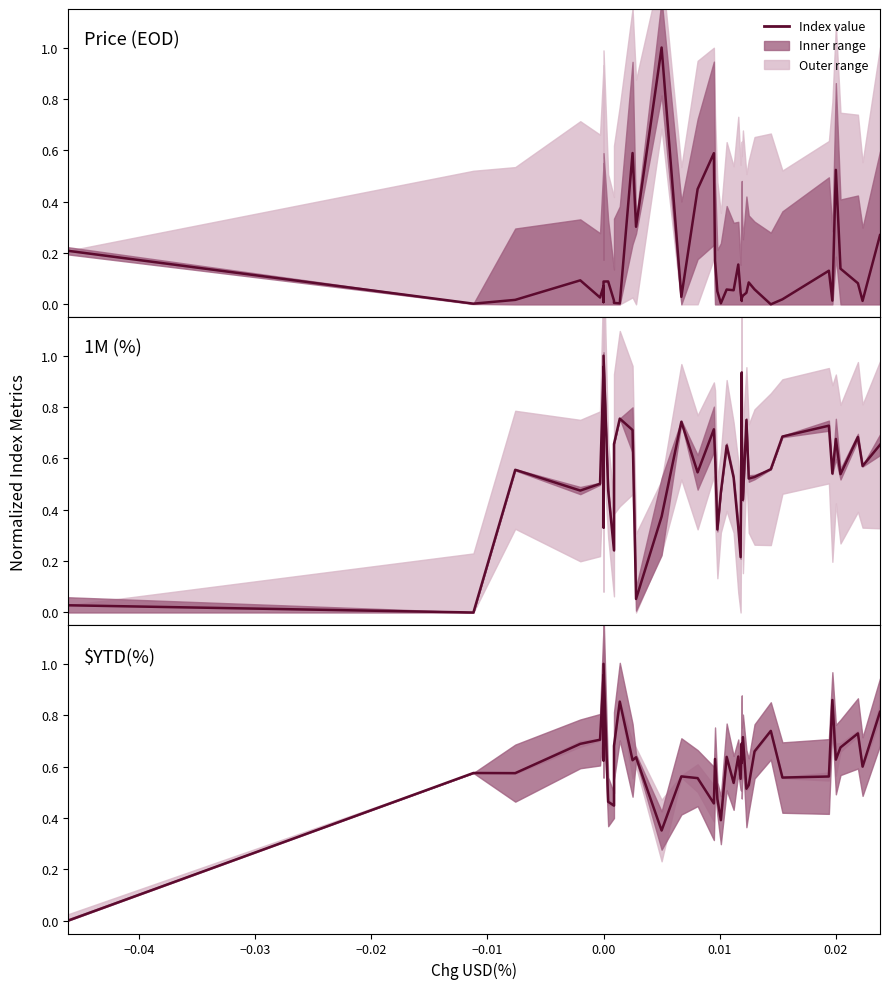

Reading left to right, what are all the values shown in this chart?

Price (EOD): 0.2	0.0	0.0	0.1	0.0	0.1	0.0	0.1	0.1	0.0	0.0	0.0	0.6	0.3	1.0	0.0	0.4	0.6	0.2	0.1	0.0	0.1	0.1	0.2	0.0	0.0	0.0	0.0	0.0	0.1	0.1	0.0	0.0	0.1	0.0	0.5	0.1	0.1	0.0	0.3
1M (%): 0.0	0.0	0.6	0.5	0.5	1.0	0.3	1.0	0.5	0.2	0.7	0.8	0.7	0.1	0.4	0.7	0.5	0.7	0.6	0.3	0.5	0.7	0.5	0.3	0.2	0.9	0.7	0.4	0.7	0.5	0.5	0.6	0.7	0.7	0.5	0.7	0.5	0.7	0.6	0.7
$YTD(%): 0.0	0.6	0.6	0.7	0.7	1.0	0.6	1.0	0.5	0.4	0.7	0.9	0.6	0.6	0.4	0.6	0.6	0.5	0.6	0.5	0.4	0.6	0.5	0.6	0.6	0.7	0.6	0.7	0.5	0.5	0.7	0.7	0.6	0.6	0.9	0.6	0.7	0.7	0.6	0.8